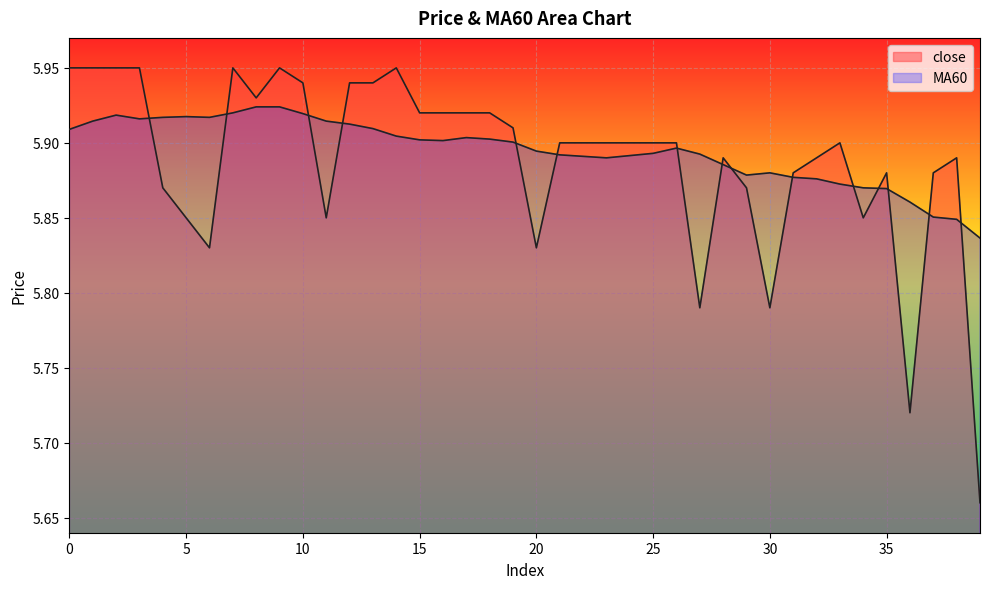

Which series has the largest range (max minus min)?

close